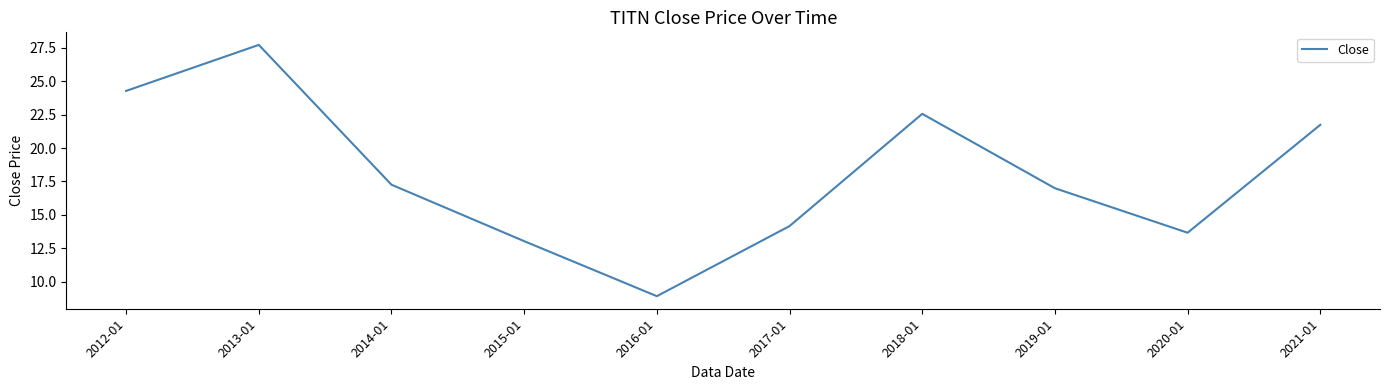

What is the difference between the maximum and second lowest values?

14.6